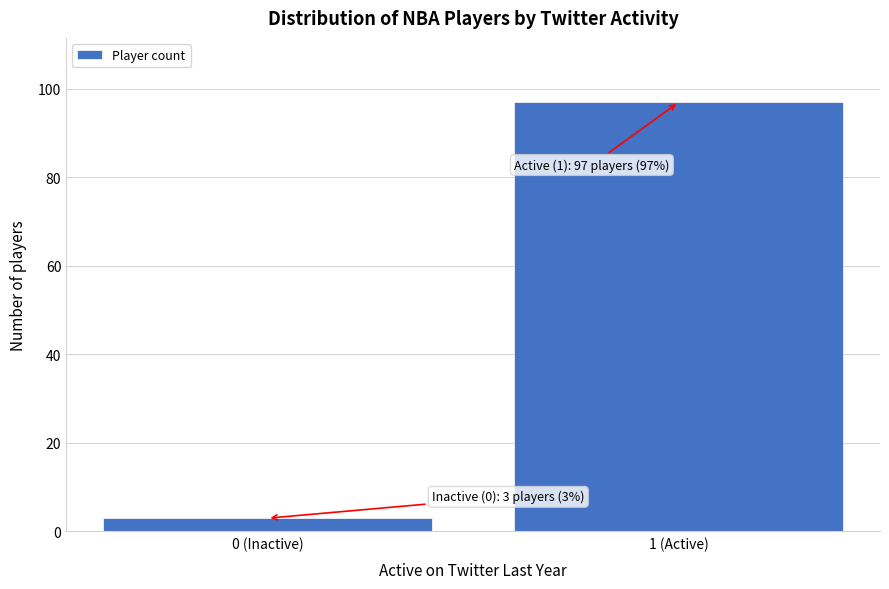

Reading right to left, transcribe all the data shown in this chart.

97	3